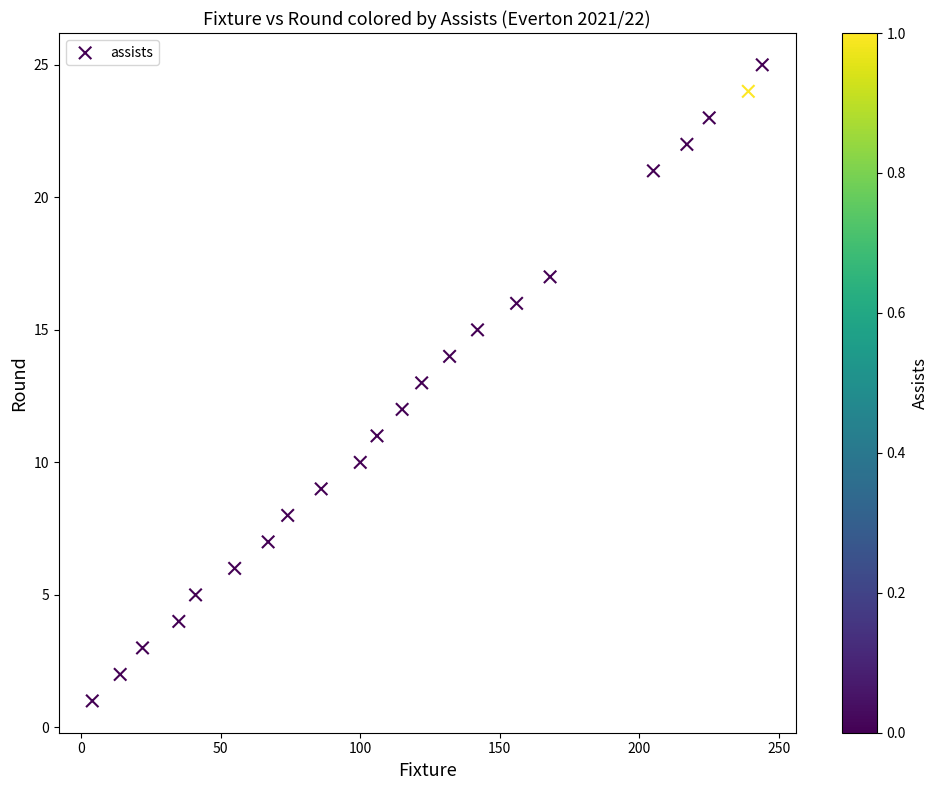

What is the range of Y values (max minus min)?

24